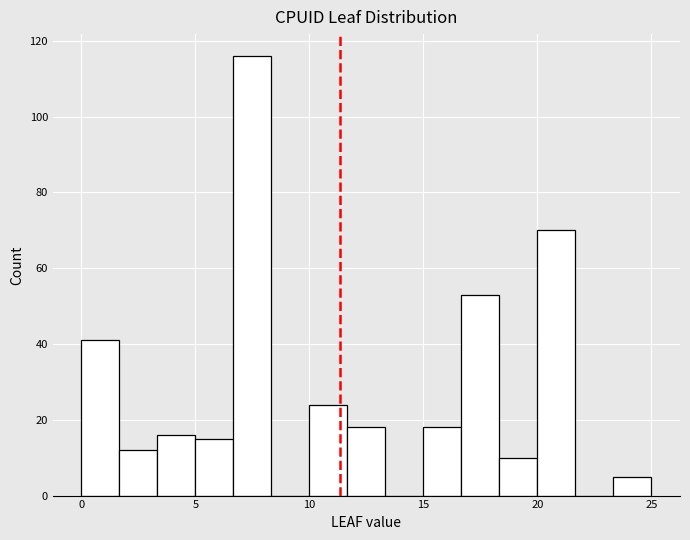

Read against the x-axis, roughly where is the centre of the tallest bar?

7.5